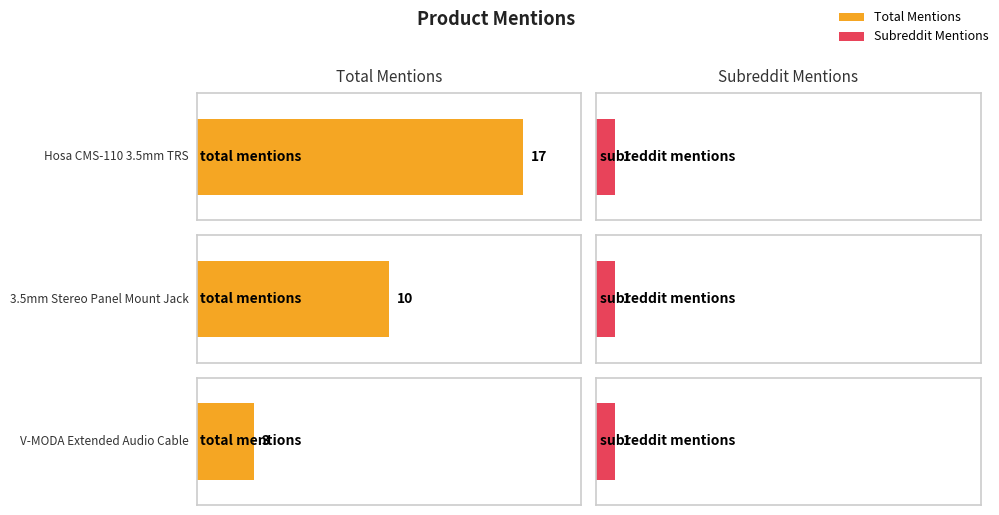

What is the label of the 1st bar from the right?

V-MODA Extended Audio Cable